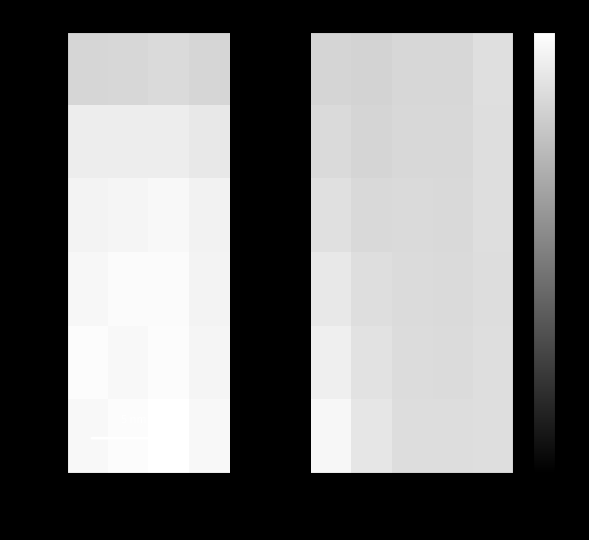

What is the difference between the maximum and minimum values in the row_1 series?

64.6